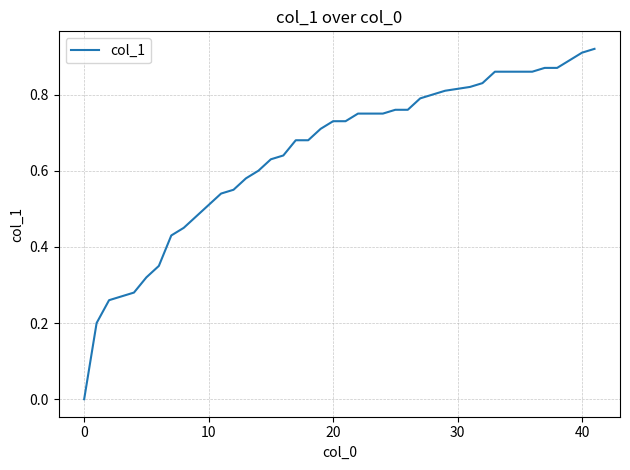

What is the label of the 18th point from the left?

17